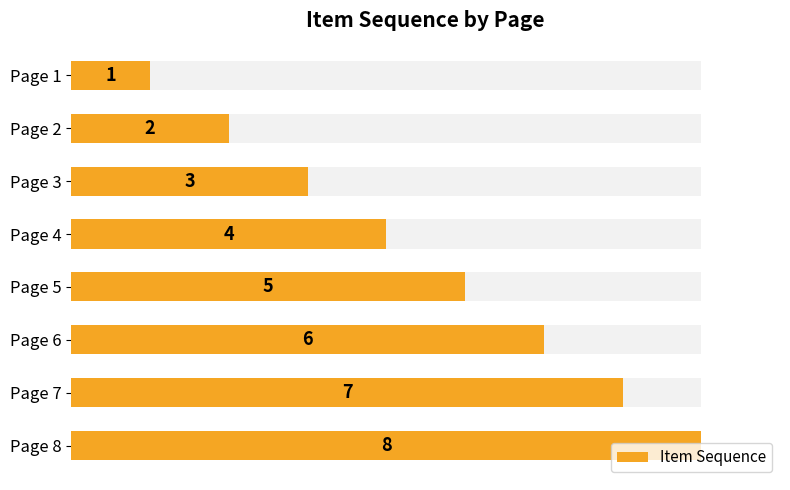

What is the maximum value shown in the chart?

8